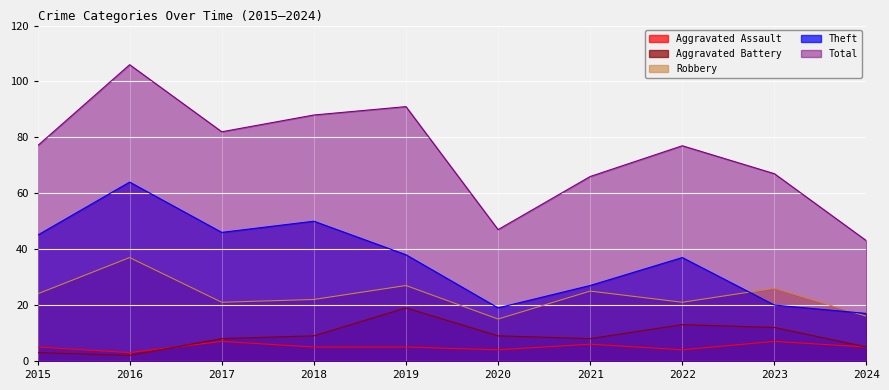

Where is the first local minimum for Robbery?

2017